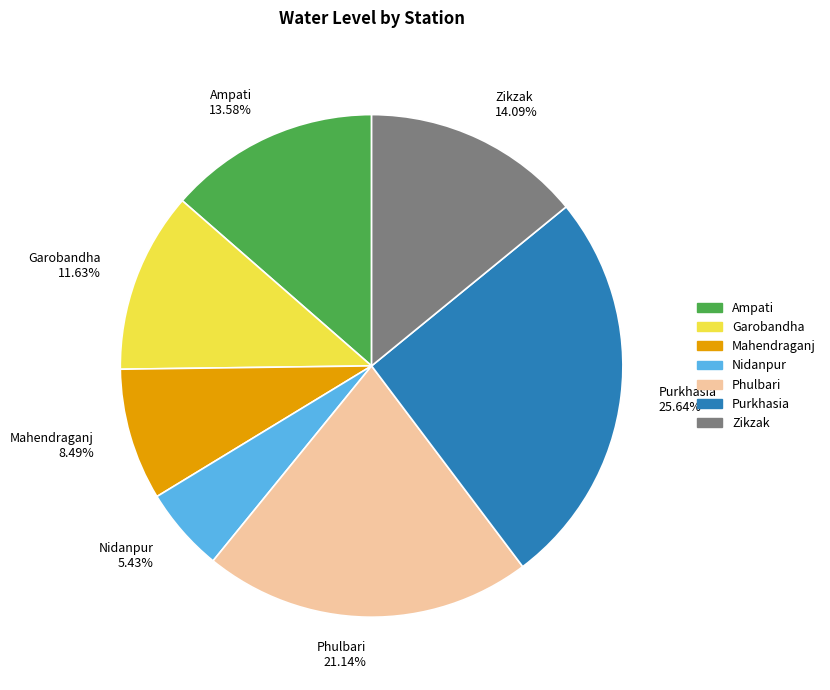

Is it true that Garobandha is 21% of the pie?

False